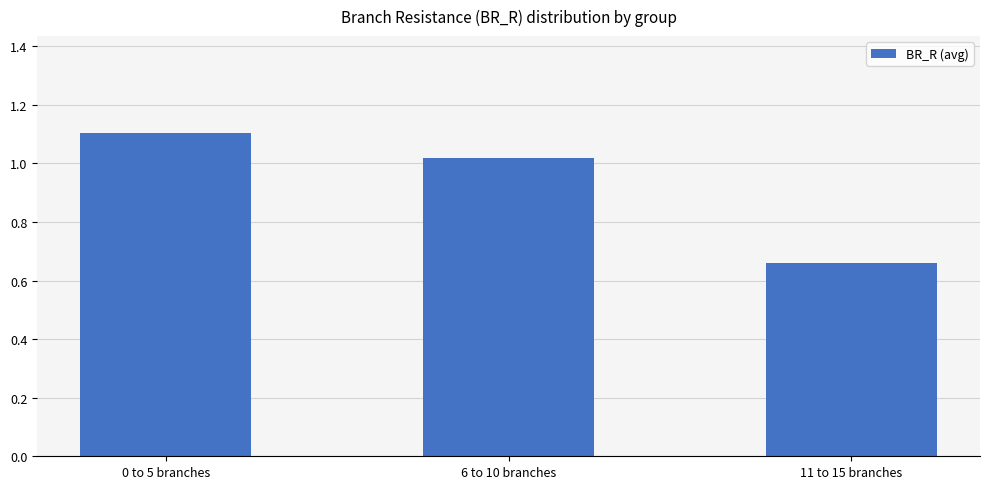

What is the difference between the maximum and minimum values?

0.4